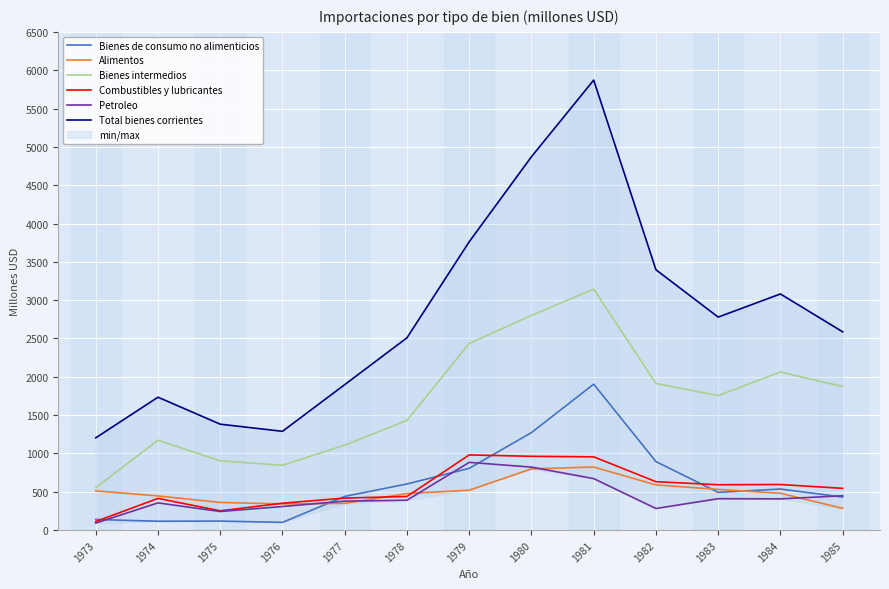

What is the average value of the Petroleo series?

438